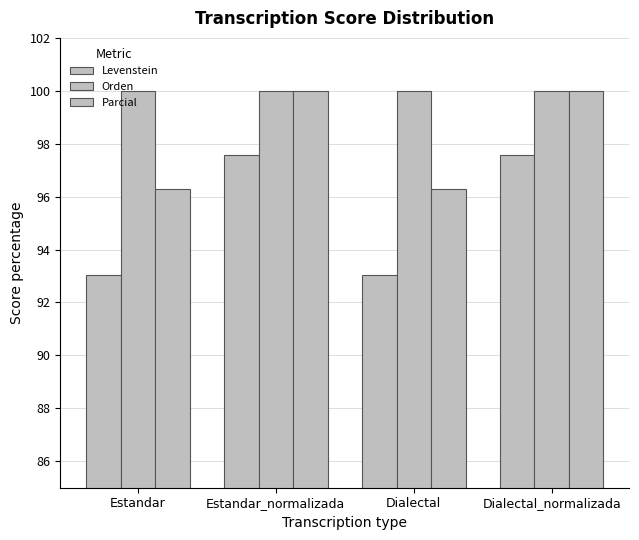

What is the sum of all Orden values?

400.0